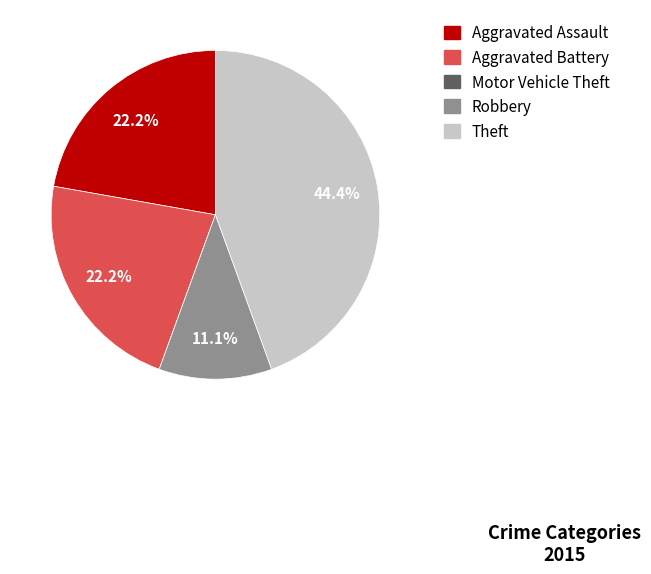

To the nearest percent, what is the difference between the largest and smallest slice percentages?

44%